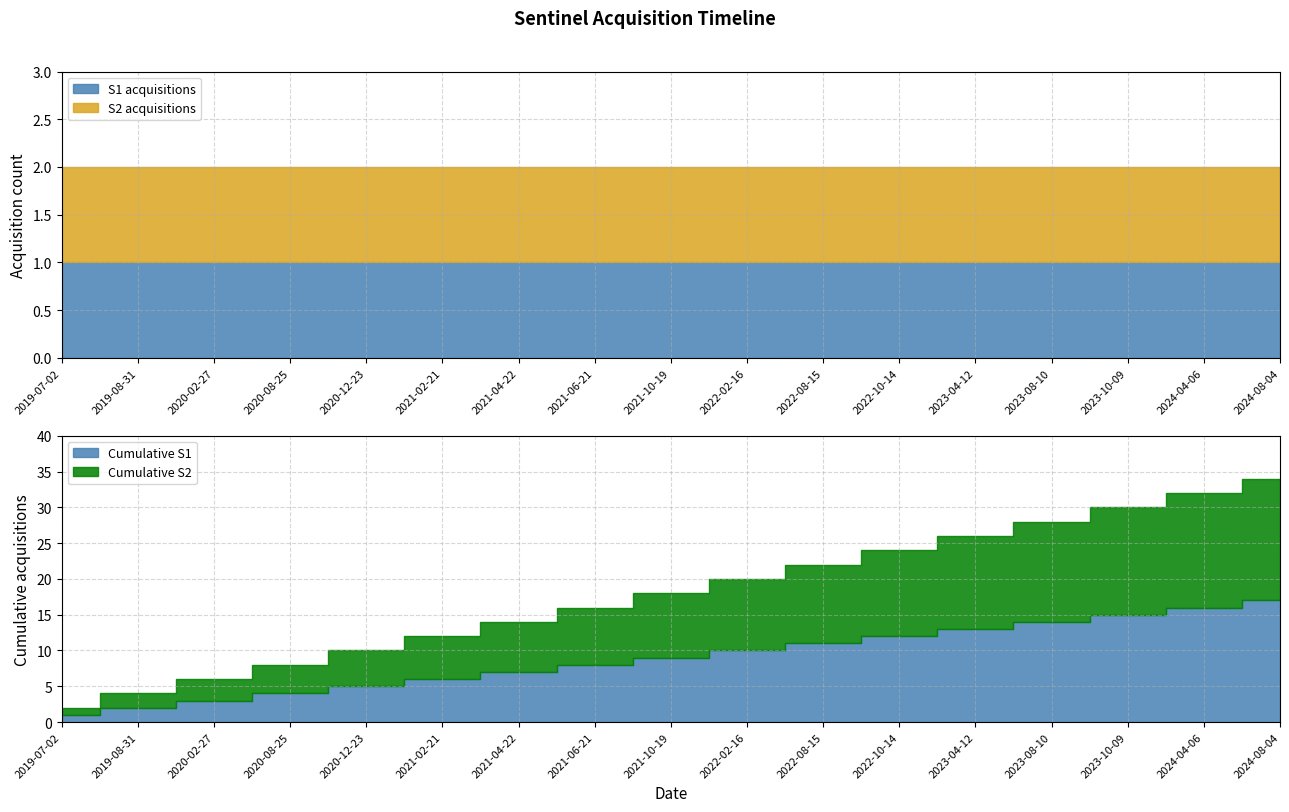

True or false: S1 acquisitions and S2 acquisitions intersect in this chart.

False